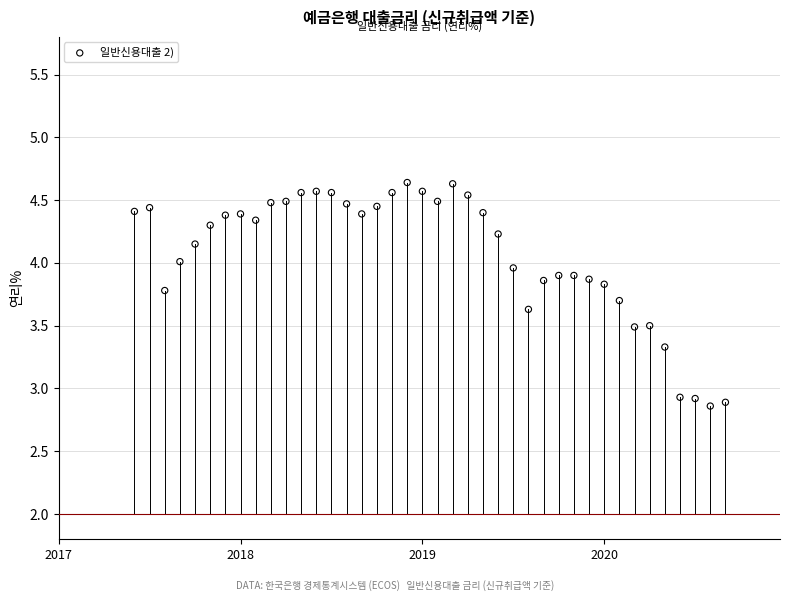

What is the range of X values (max minus min)?

3.2